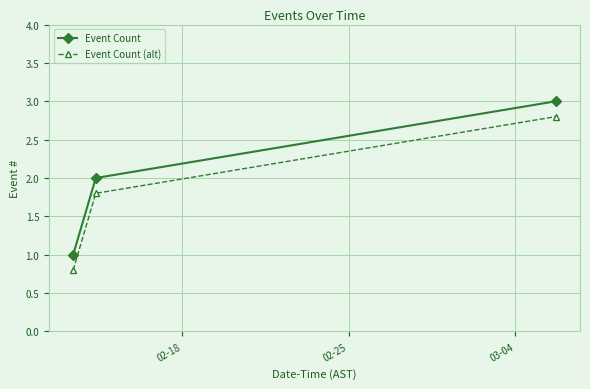

How many lines are shown in the chart?

2